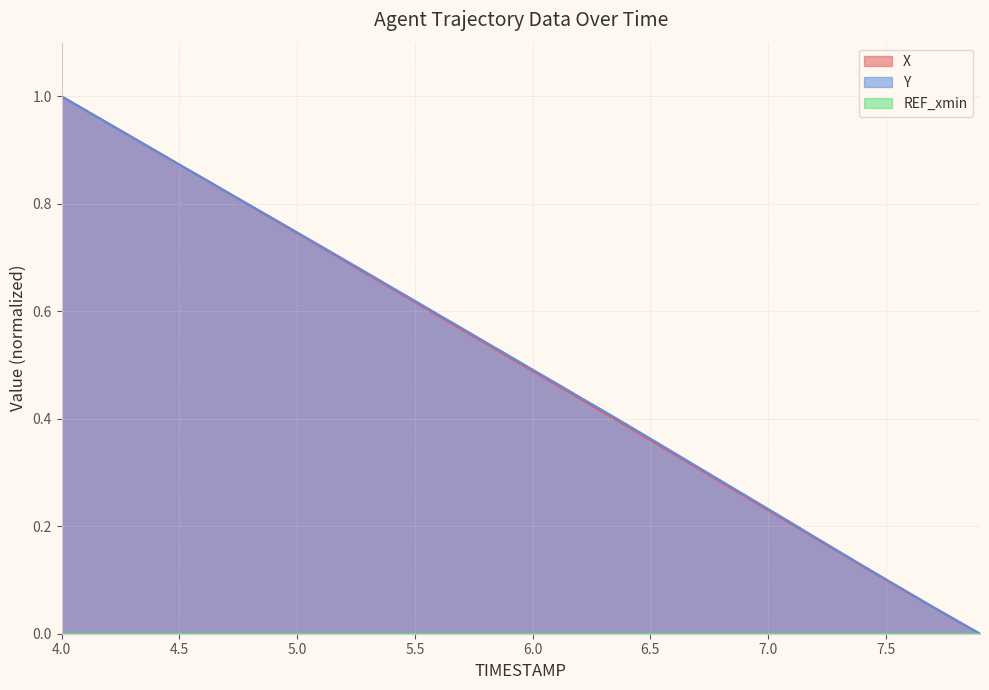

What is the total value across all series at 4.0?

2.0